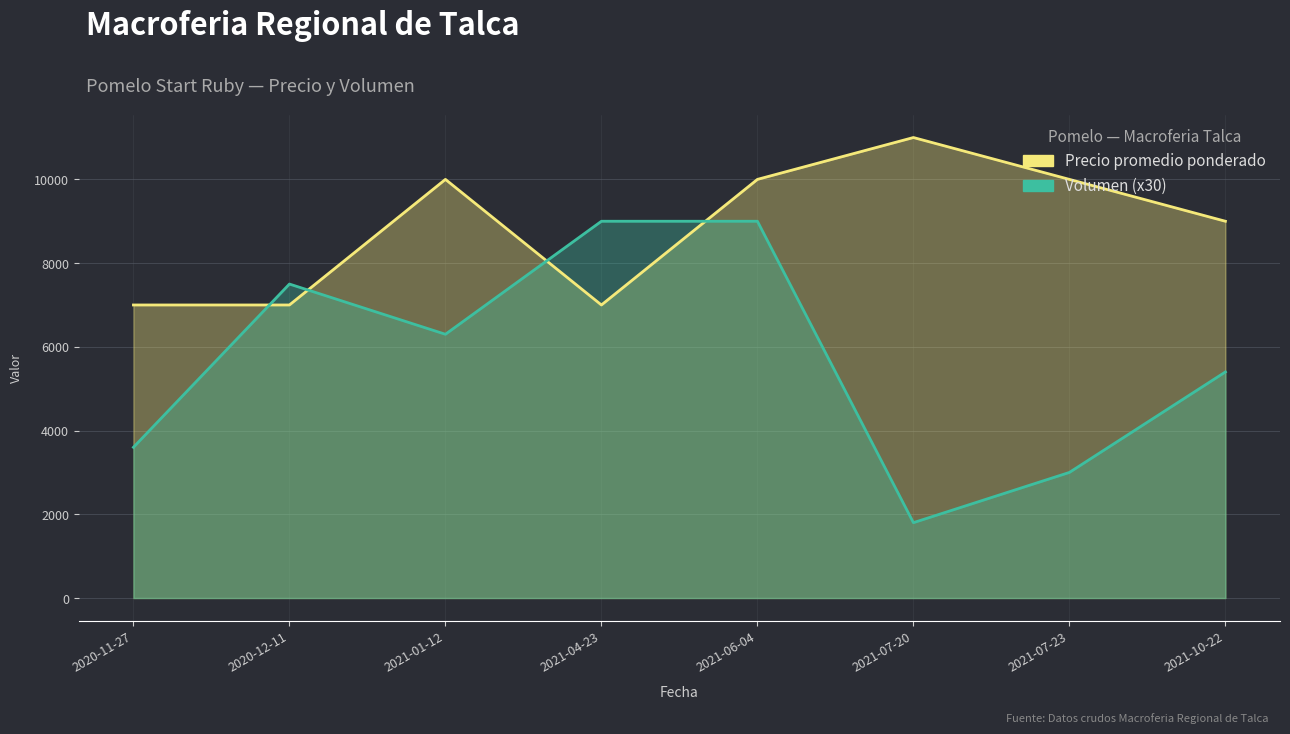

Where does the Volumen series first go above 6300?

2020-12-11